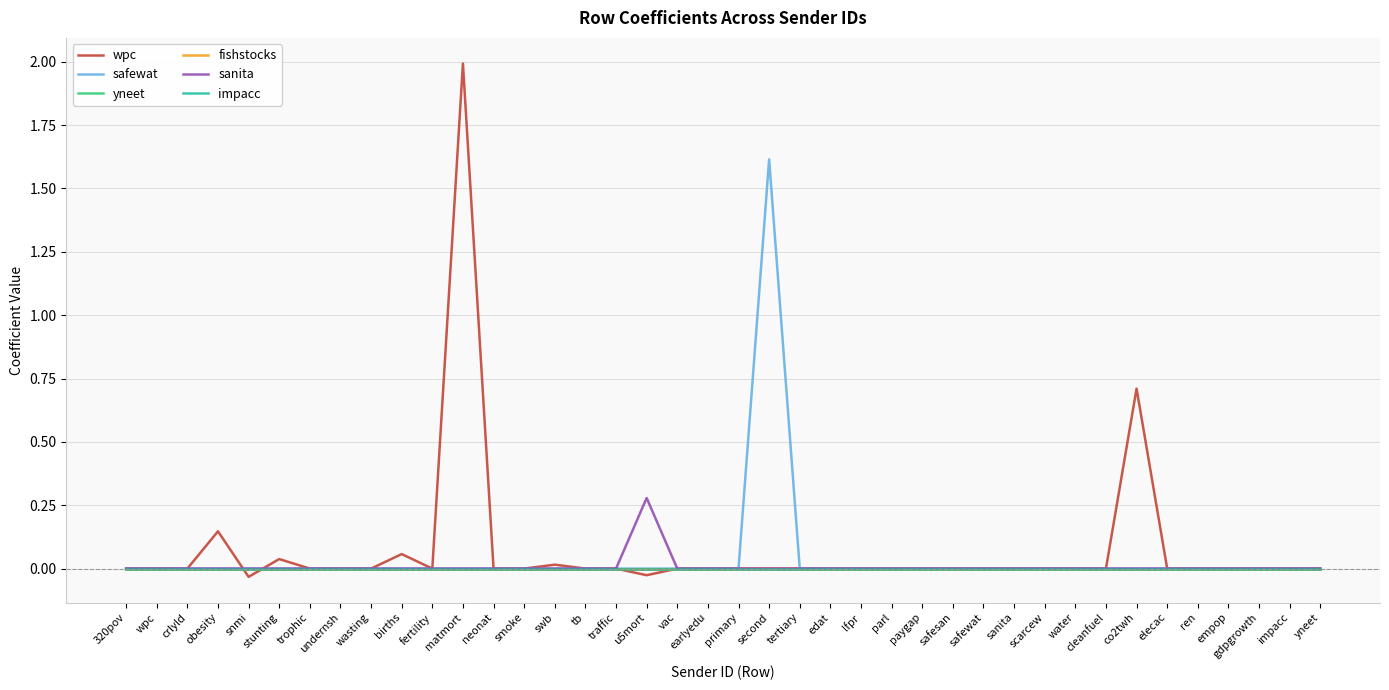

Is this an area chart (filled region under the line)?

No